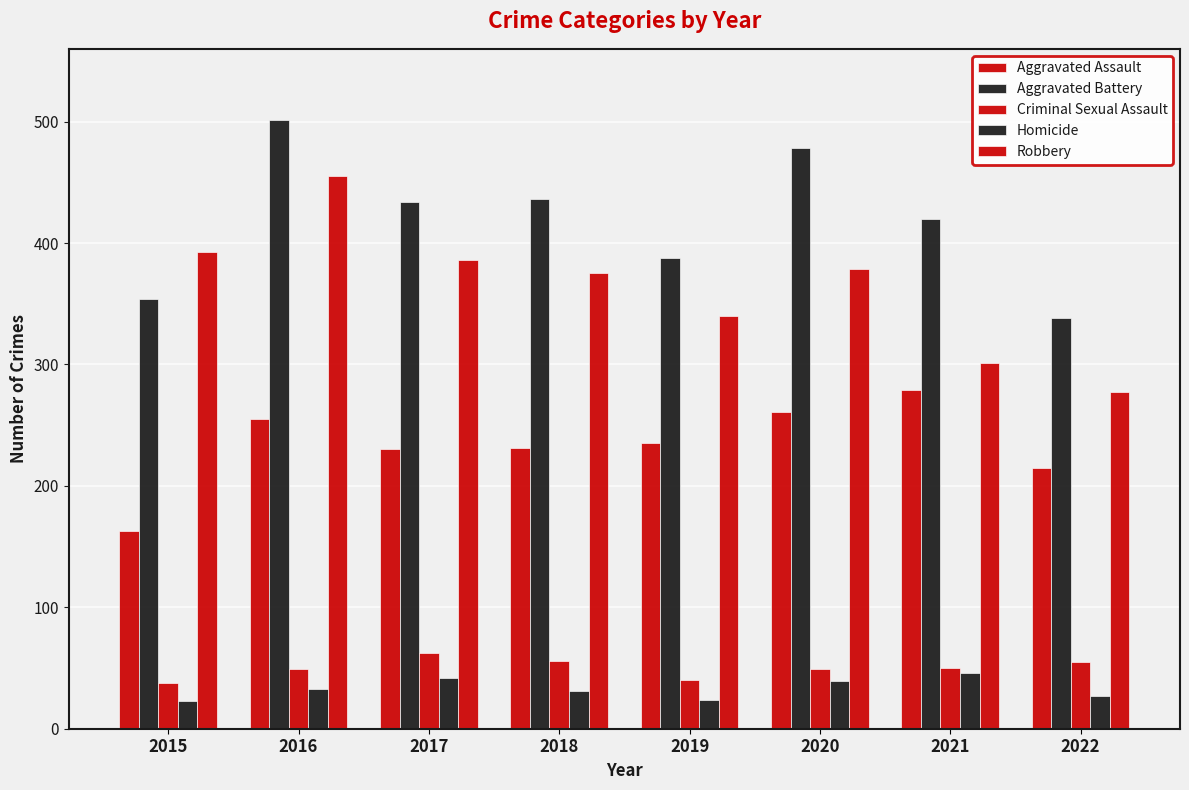

Rank the categories by Robbery value from highest to lowest.

2016, 2015, 2017, 2020, 2018, 2019, 2021, 2022